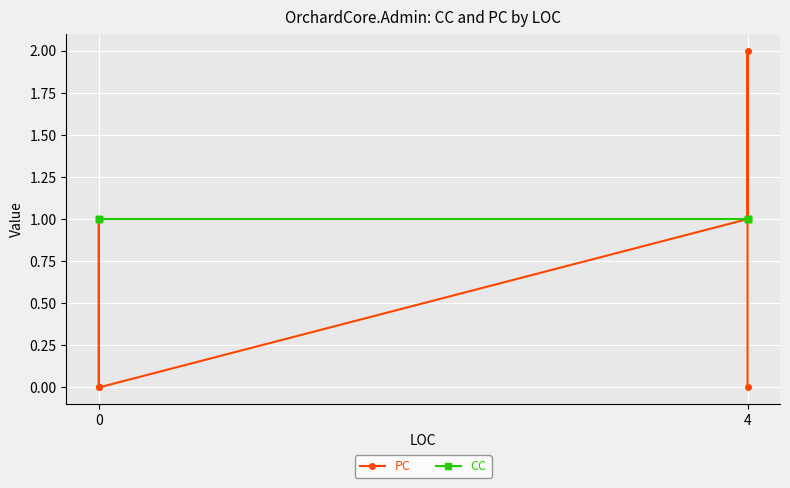

What is the average value of the CC series?

1